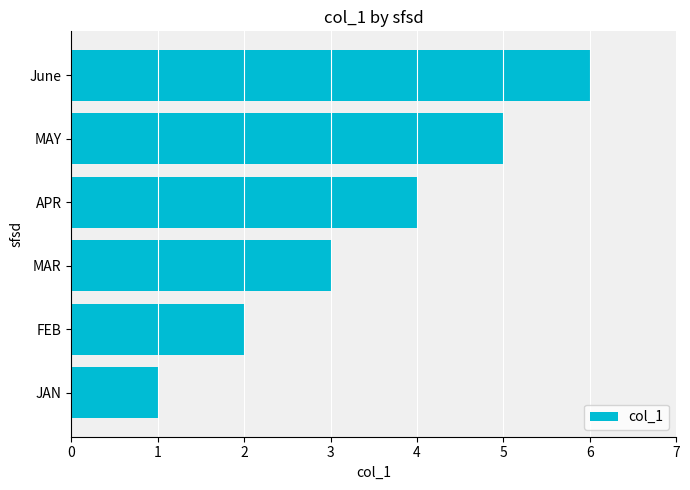

What is the approximate value at MAR?

3